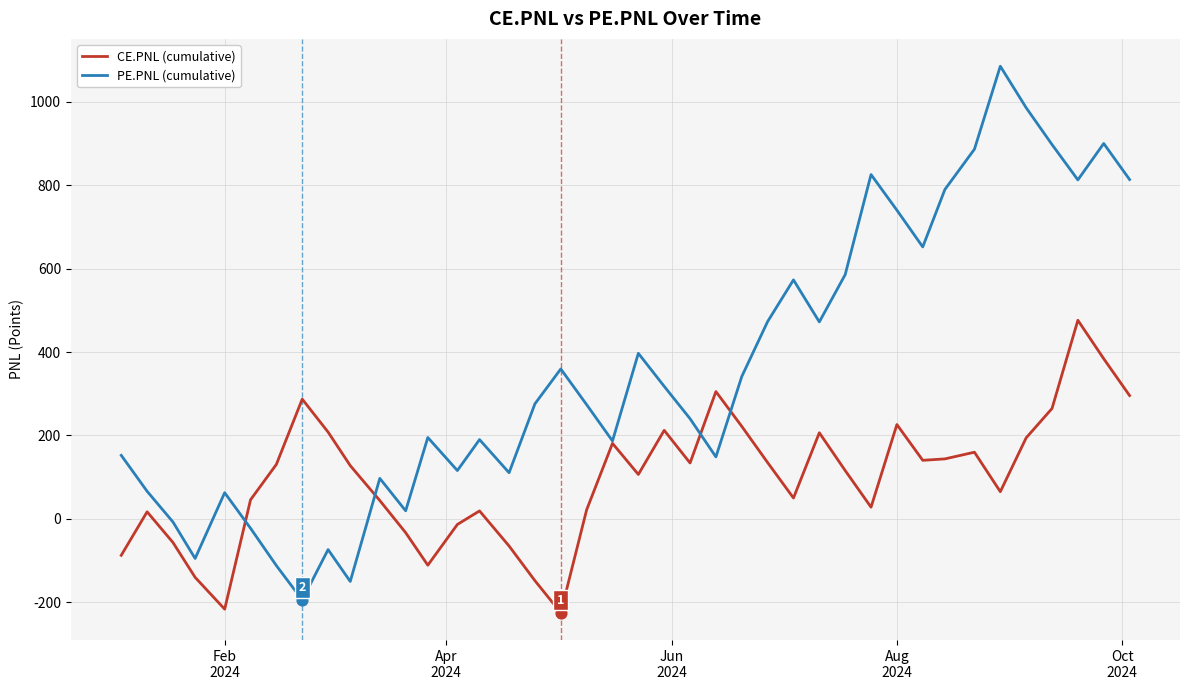

Which series has the largest total across all categories?

PE.PNL (cumulative)